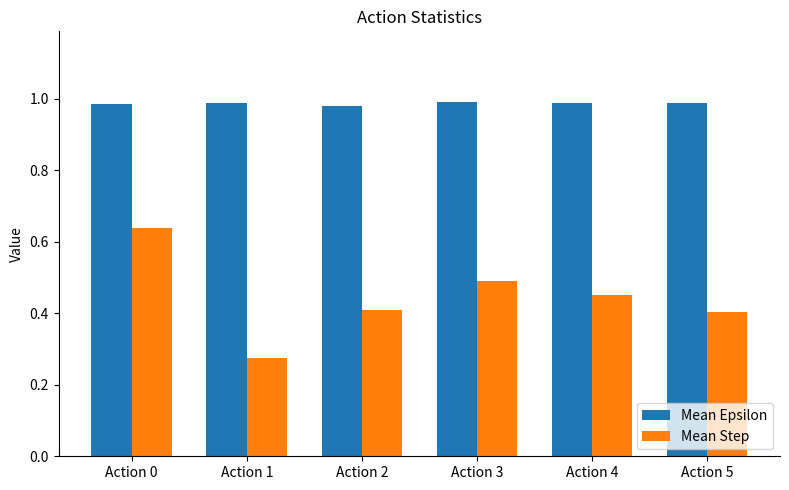

How many categories are shown in the chart?

6